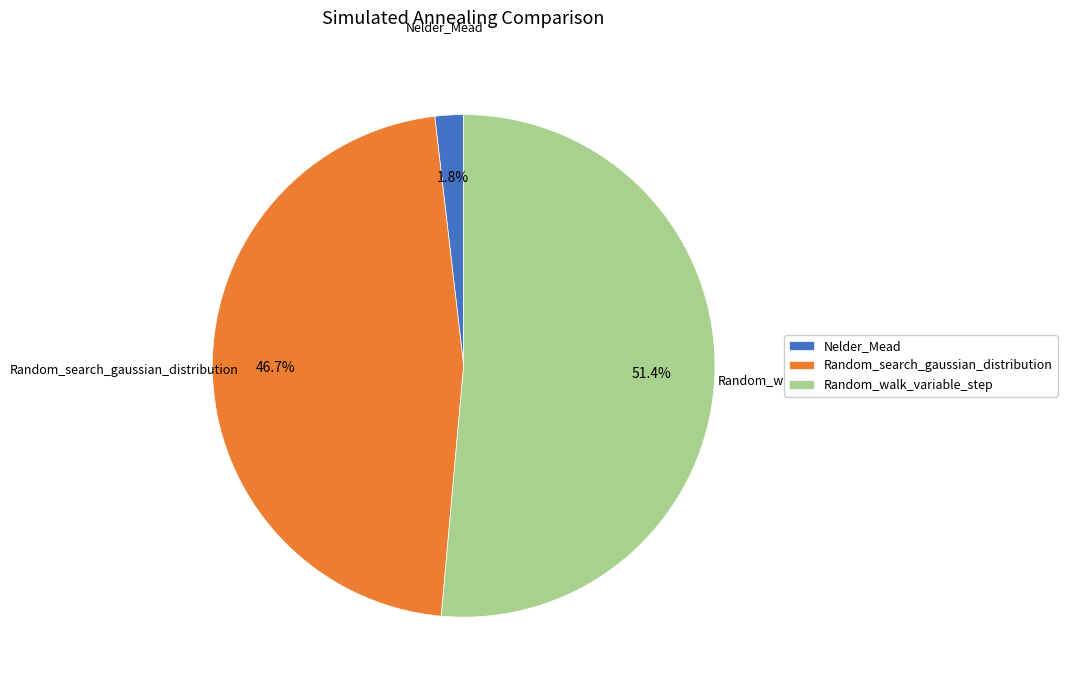

How many slices are in this pie chart?

3